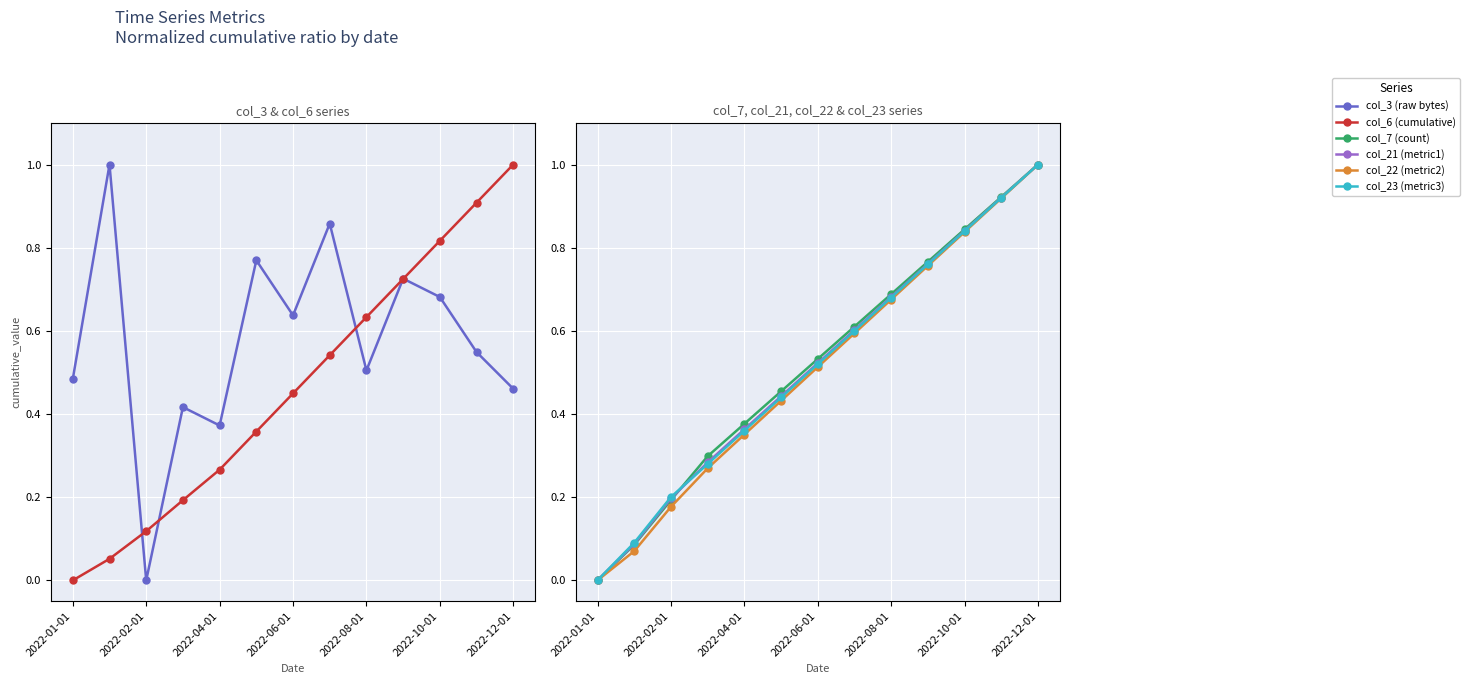

Reading right to left, list all the values displayed in this chart.

col_3 (raw bytes): 0.5	0.5	0.7	0.7	0.5	0.9	0.6	0.8	0.4	0.4	0.0	1.0	0.5
col_6 (cumulative): 1.0	0.9	0.8	0.7	0.6	0.5	0.4	0.4	0.3	0.2	0.1	0.1	0.0
col_7 (count): 1.0	0.9	0.8	0.8	0.7	0.6	0.5	0.5	0.4	0.3	0.2	0.1	0.0
col_21 (metric1): 1.0	0.9	0.8	0.8	0.7	0.6	0.5	0.4	0.4	0.3	0.2	0.1	0.0
col_22 (metric2): 1.0	0.9	0.8	0.8	0.7	0.6	0.5	0.4	0.4	0.3	0.2	0.1	0.0
col_23 (metric3): 1.0	0.9	0.8	0.8	0.7	0.6	0.5	0.4	0.4	0.3	0.2	0.1	0.0